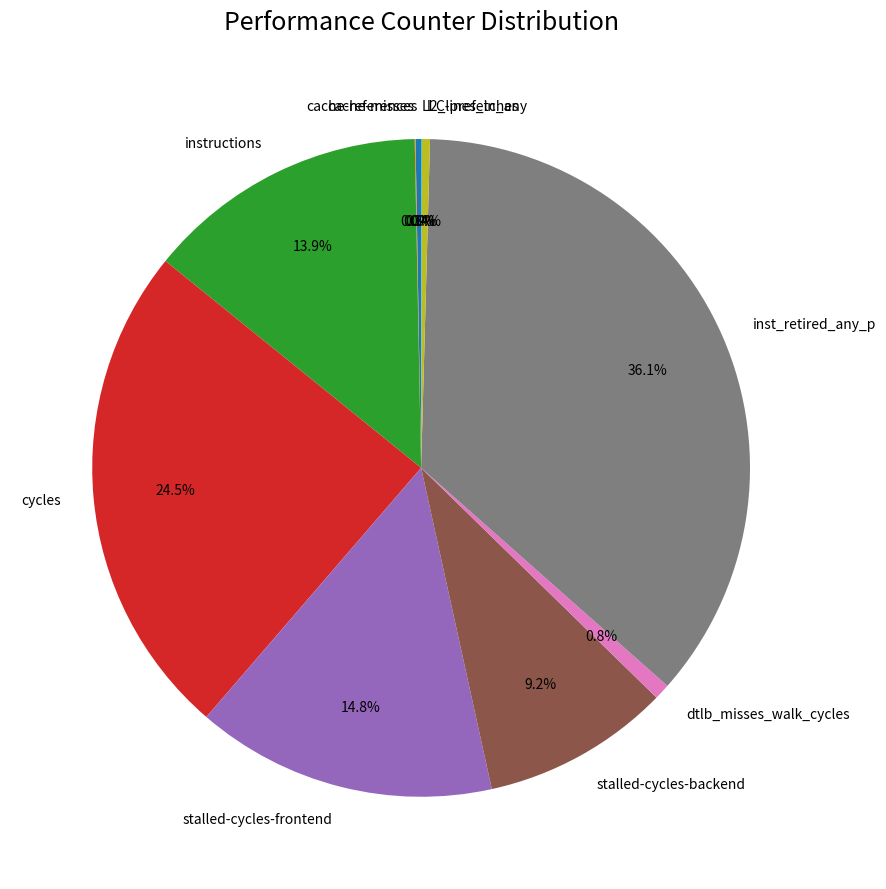

The stalled-cycles-frontend slice represents 3% of the pie. True or false?

False